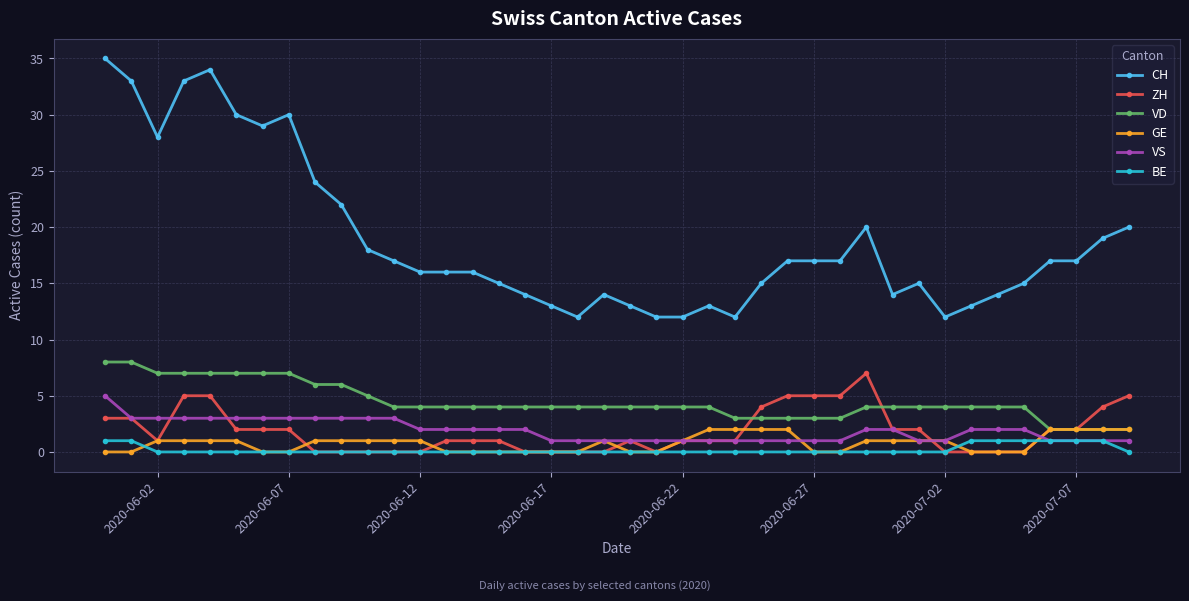

Reading left to right, list all the values displayed in this chart.

CH: 35	33	28	33	34	30	29	30	24	22	18	17	16	16	16	15	14	13	12	14	13	12	12	13	12	15	17	17	17	20	14	15	12	13	14	15	17	17	19	20
ZH: 3	3	1	5	5	2	2	2	0	0	0	0	0	1	1	1	0	0	0	0	1	0	1	1	1	4	5	5	5	7	2	2	0	0	0	0	2	2	4	5
VD: 8	8	7	7	7	7	7	7	6	6	5	4	4	4	4	4	4	4	4	4	4	4	4	4	3	3	3	3	3	4	4	4	4	4	4	4	2	2	2	2
GE: 0	0	1	1	1	1	0	0	1	1	1	1	1	0	0	0	0	0	0	1	0	0	1	2	2	2	2	0	0	1	1	1	1	0	0	0	2	2	2	2
VS: 5	3	3	3	3	3	3	3	3	3	3	3	2	2	2	2	2	1	1	1	1	1	1	1	1	1	1	1	1	2	2	1	1	2	2	2	1	1	1	1
BE: 1	1	0	0	0	0	0	0	0	0	0	0	0	0	0	0	0	0	0	0	0	0	0	0	0	0	0	0	0	0	0	0	0	1	1	1	1	1	1	0